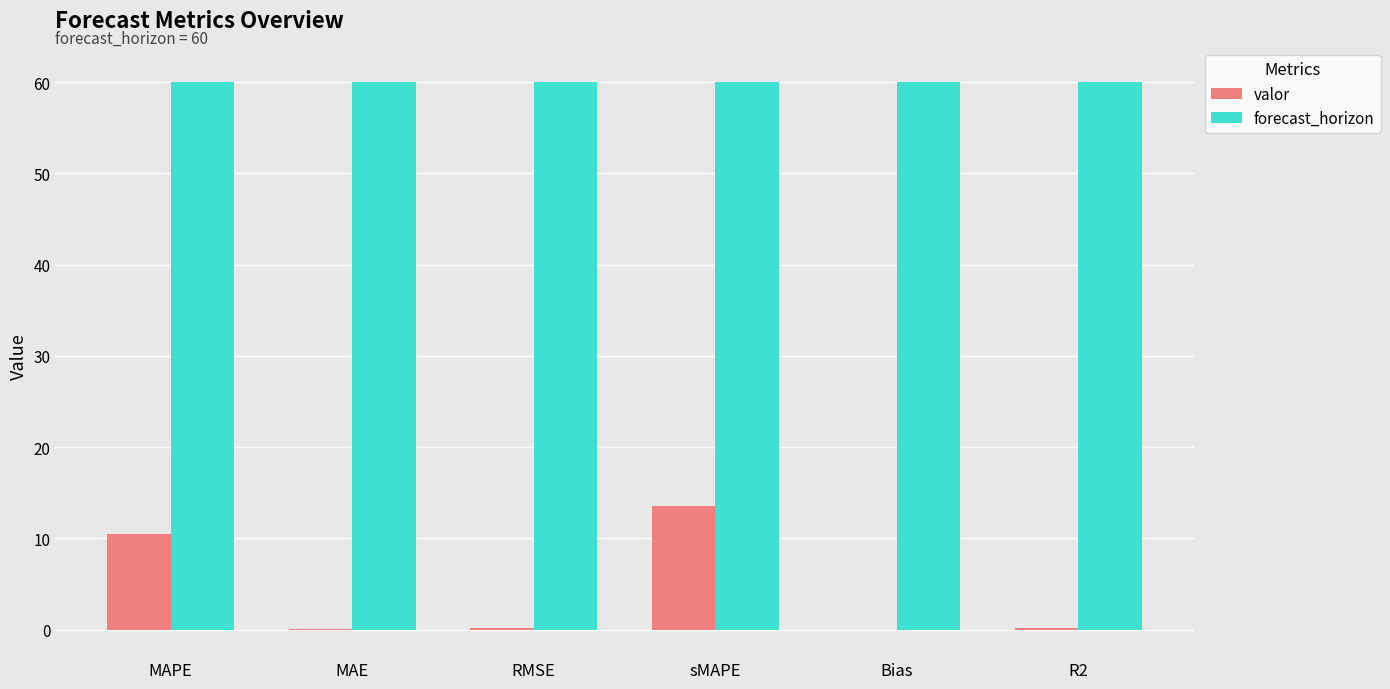

At which category is the sum across all series the highest?

sMAPE